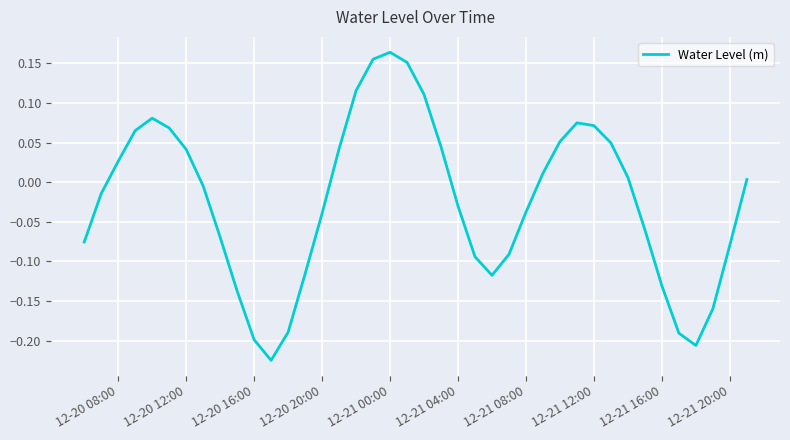

Does the chart have visible grid lines?

Yes